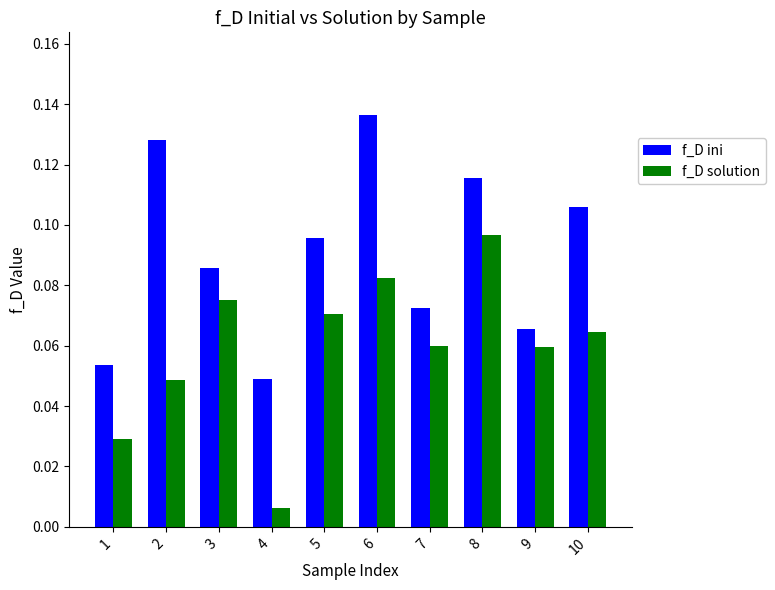

What is the sum of all f_D solution values?

0.6